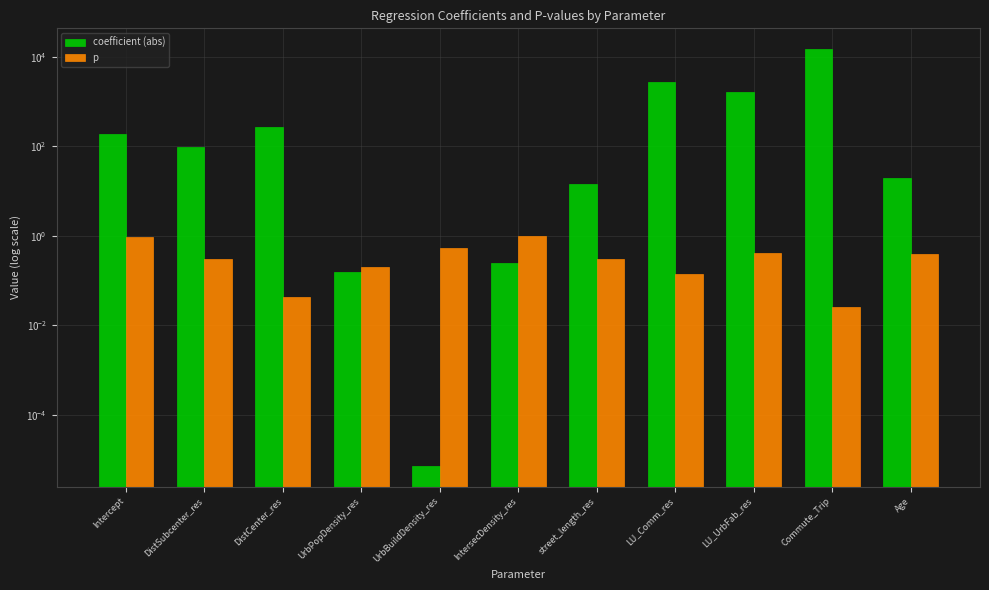

Rank the series at IntersecDensity_res from highest to lowest value.

p, coefficient (abs)